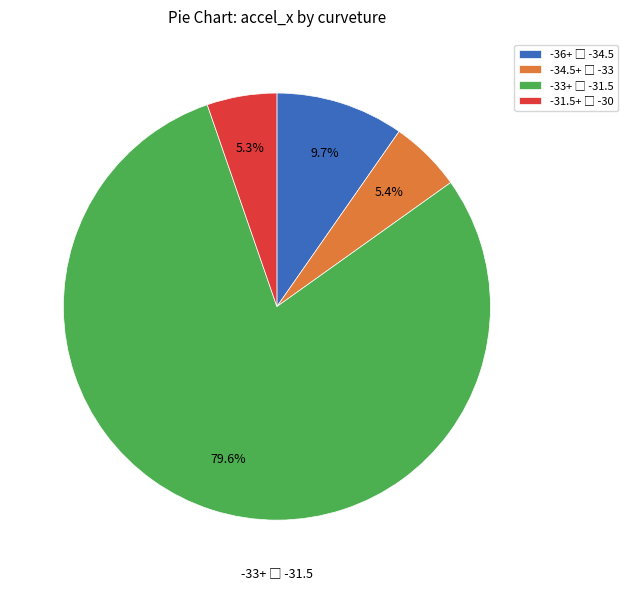

Is there any slice that represents more than half of the pie?

Yes